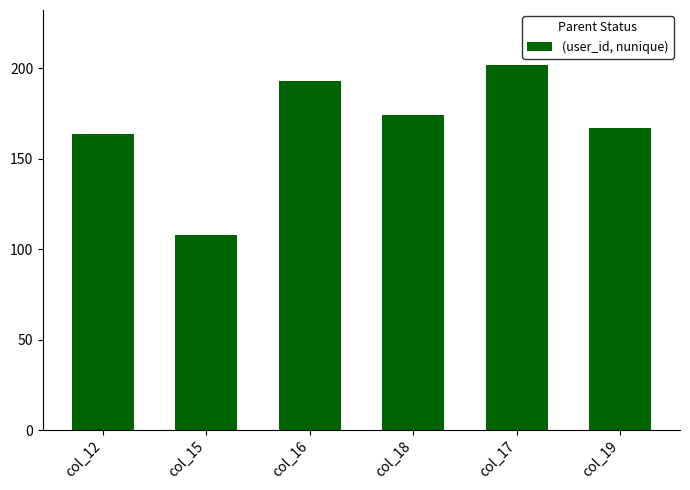

What position from the right is col_18?

3